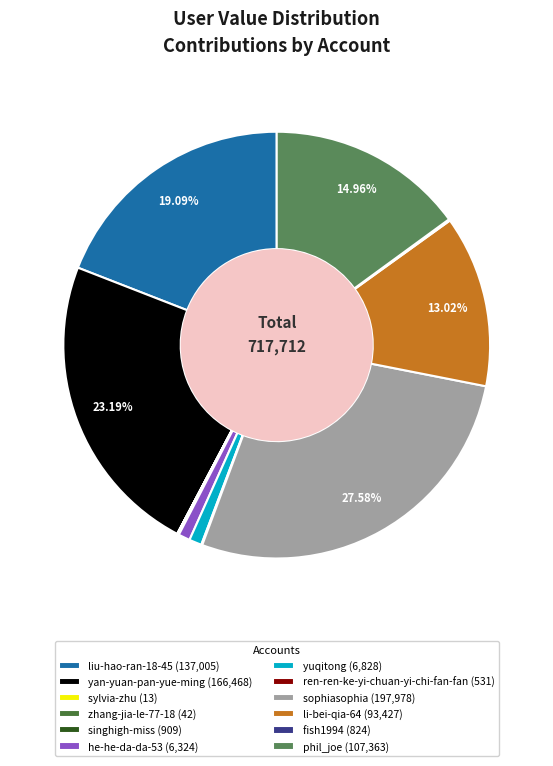

What is the total percentage of sophiasophia and liu-hao-ran-18-45?

46.7%